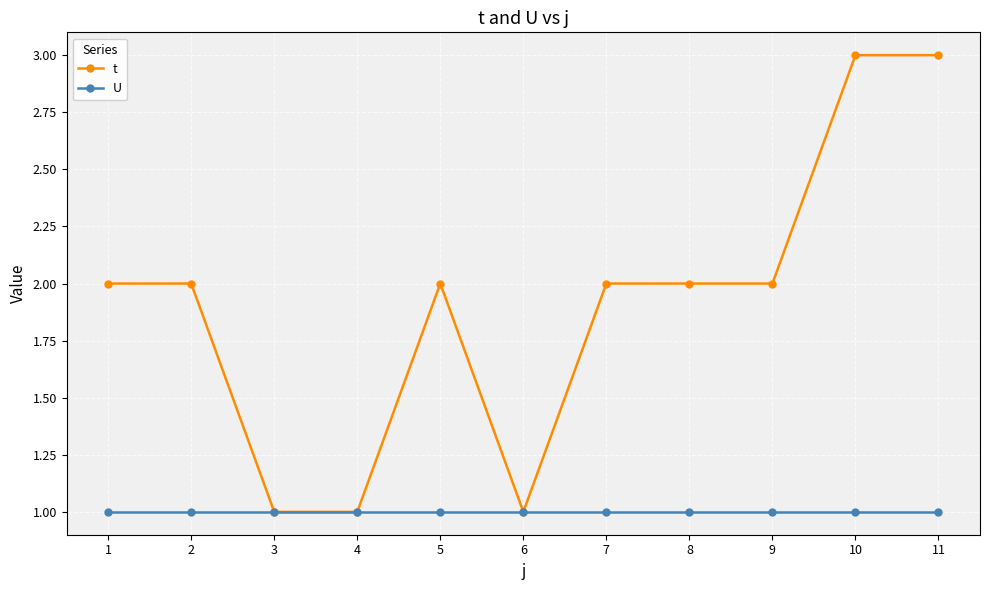

How many categories are shown in the chart?

11